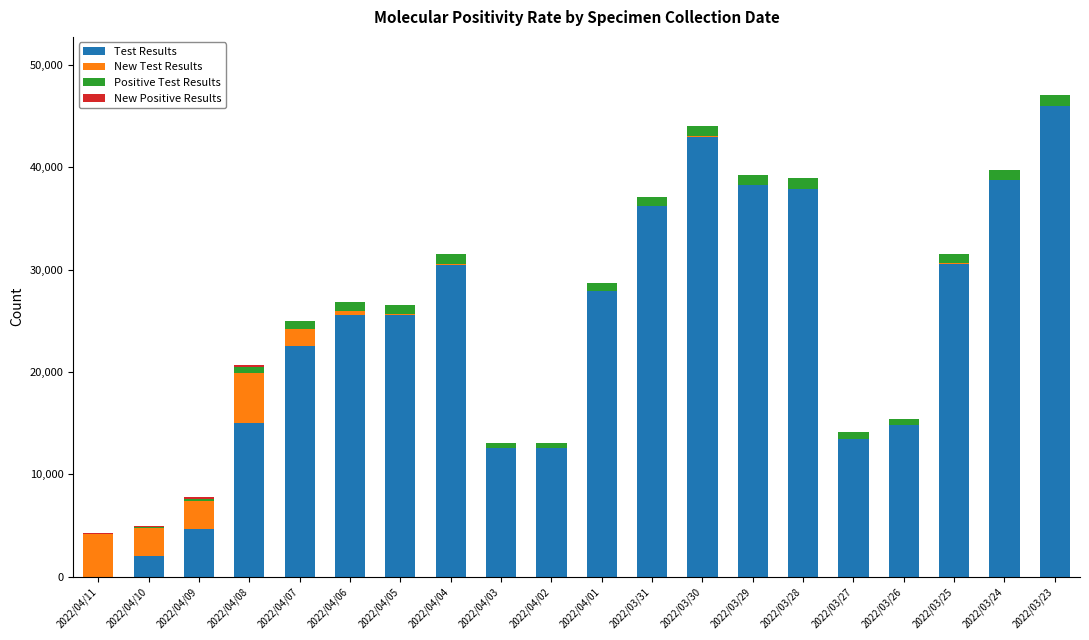

The value of Test Results at 2022/03/31 is 9761. True or false?

False